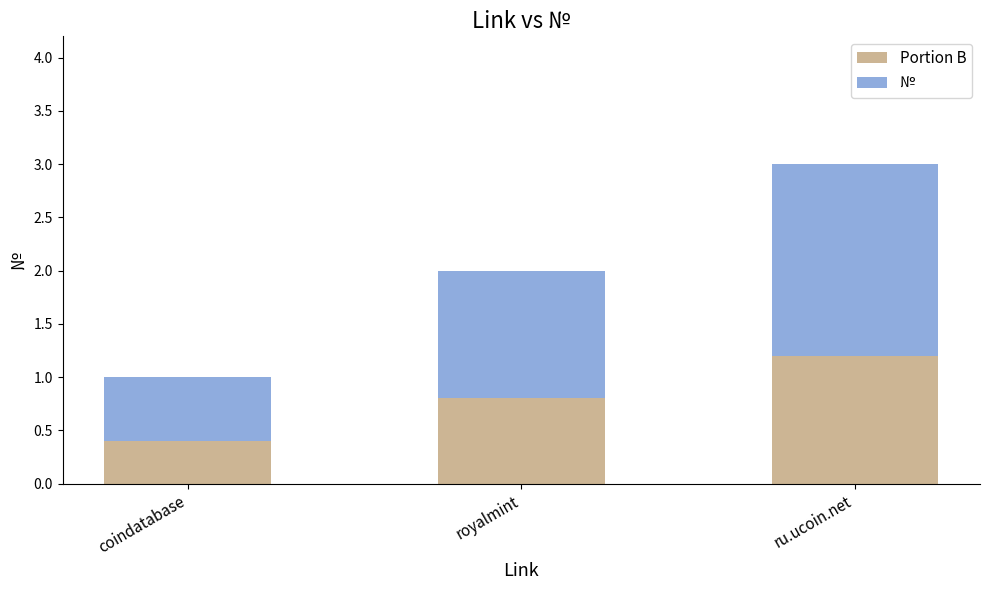

What are all the series names shown in the legend?

Portion B, №